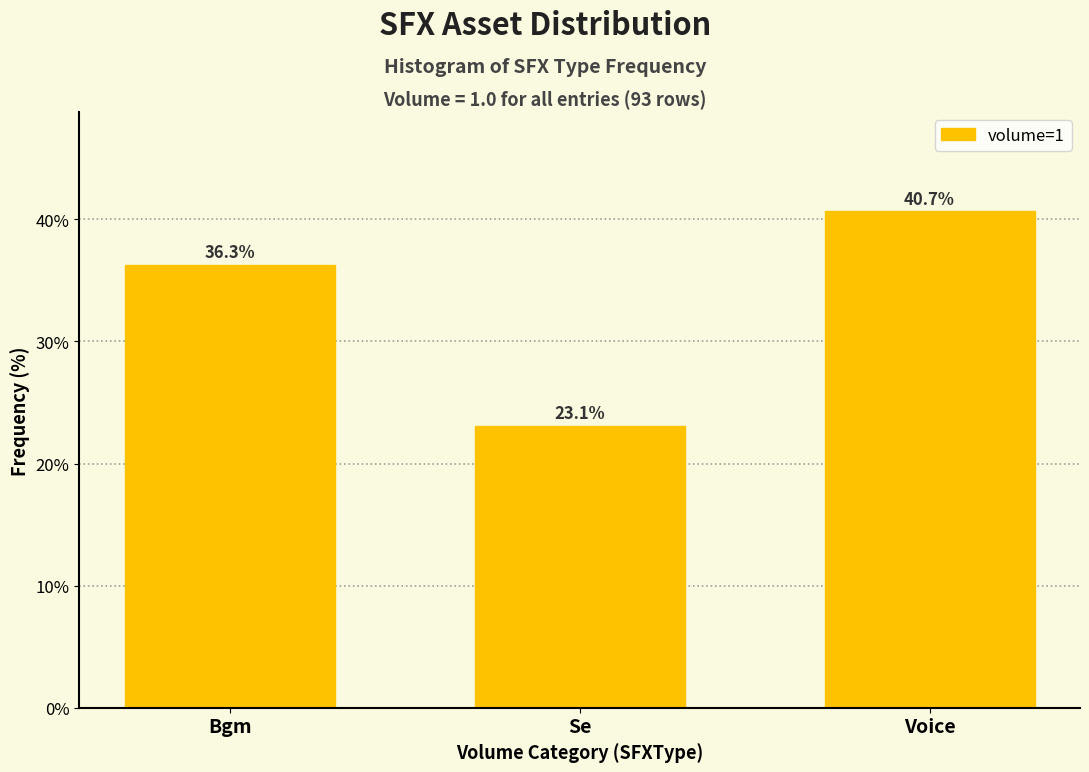

Reading right to left, extract all data points from this chart.

40.7	23.1	36.3